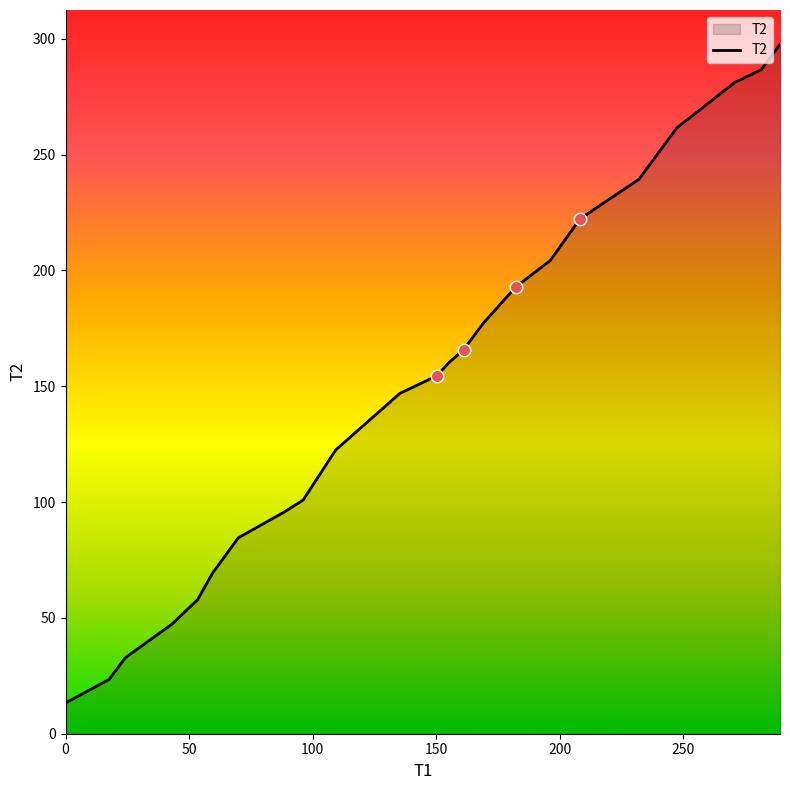

What is the difference between the maximum and minimum values?

284.3